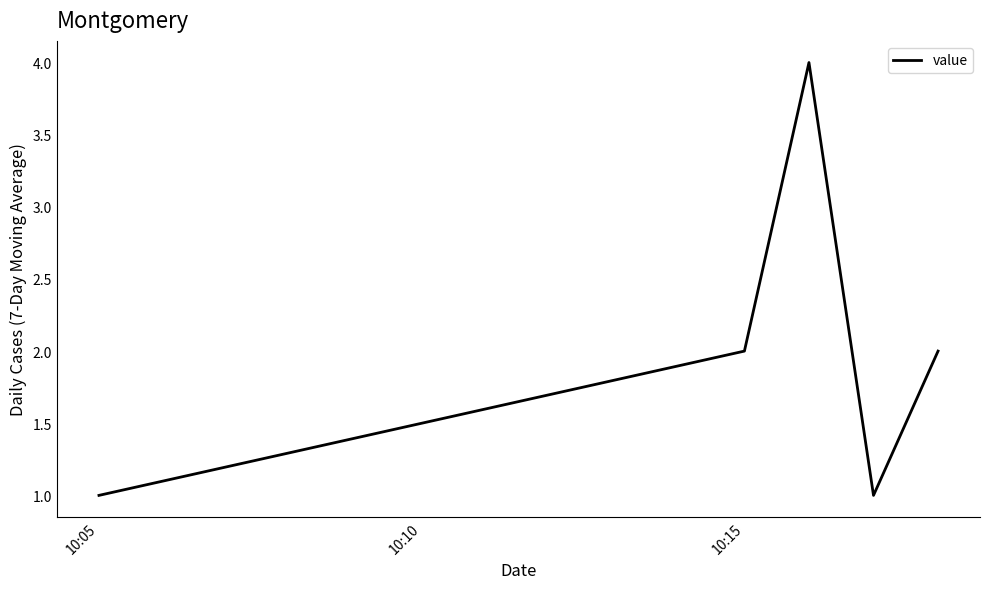

True or false: the data has more than 2 interior local peaks.

False